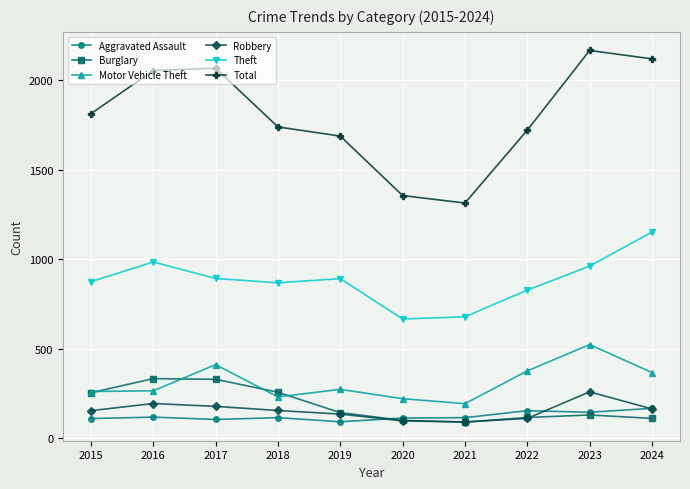

True or false: Robbery and Theft cross at least once.

False